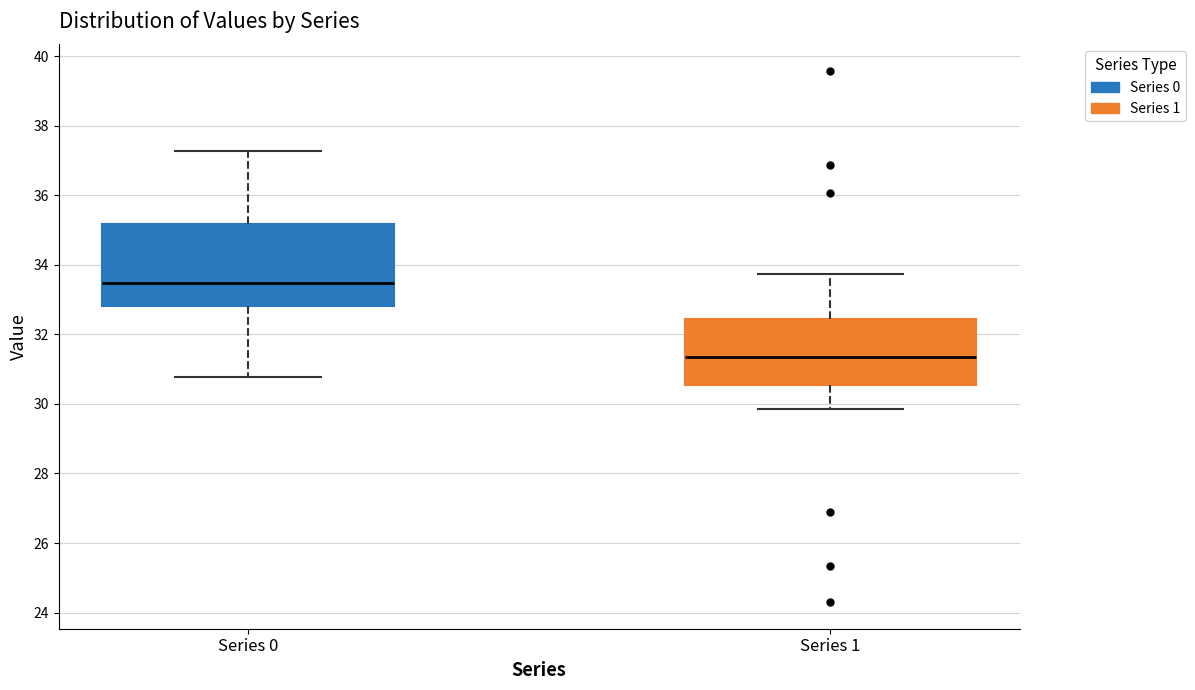

Which box has the highest median line?

Series 0